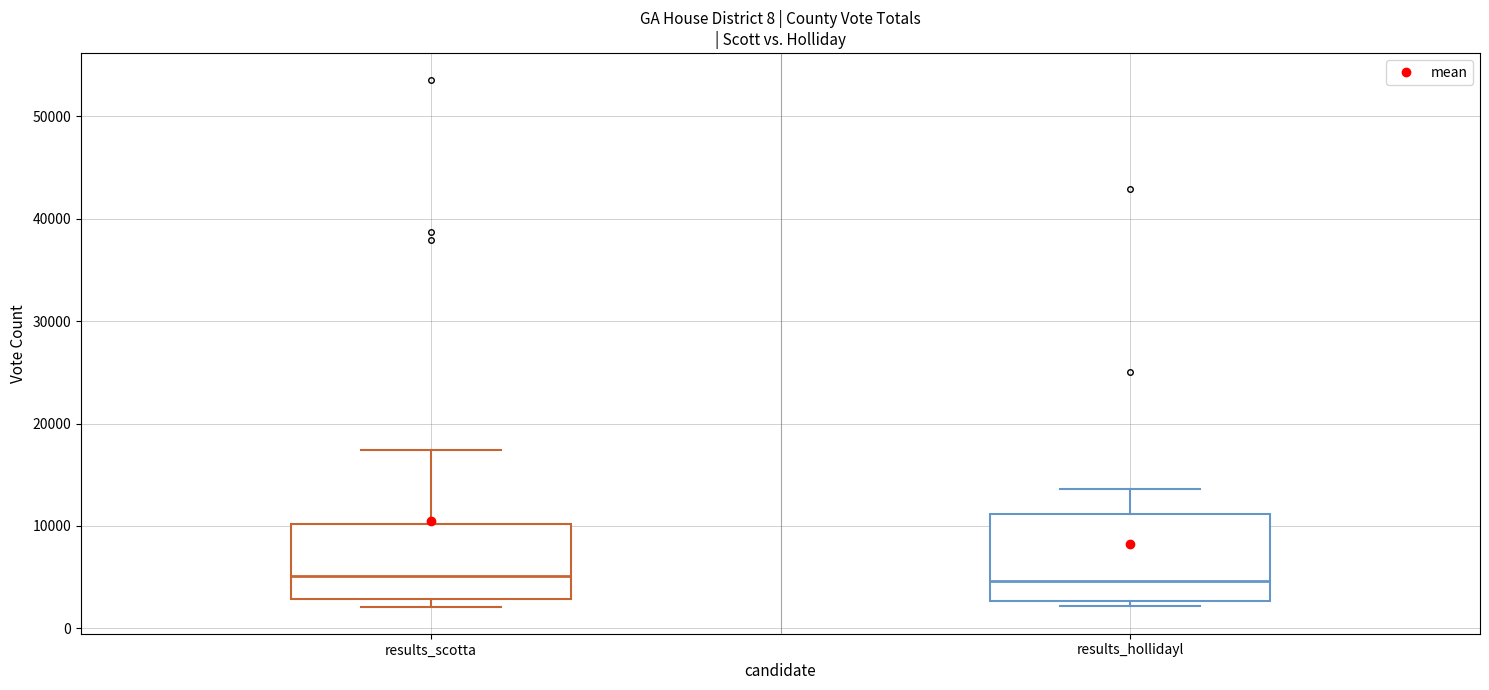

Which box is the tallest, from its lower edge to its upper edge?

results_hollidayl